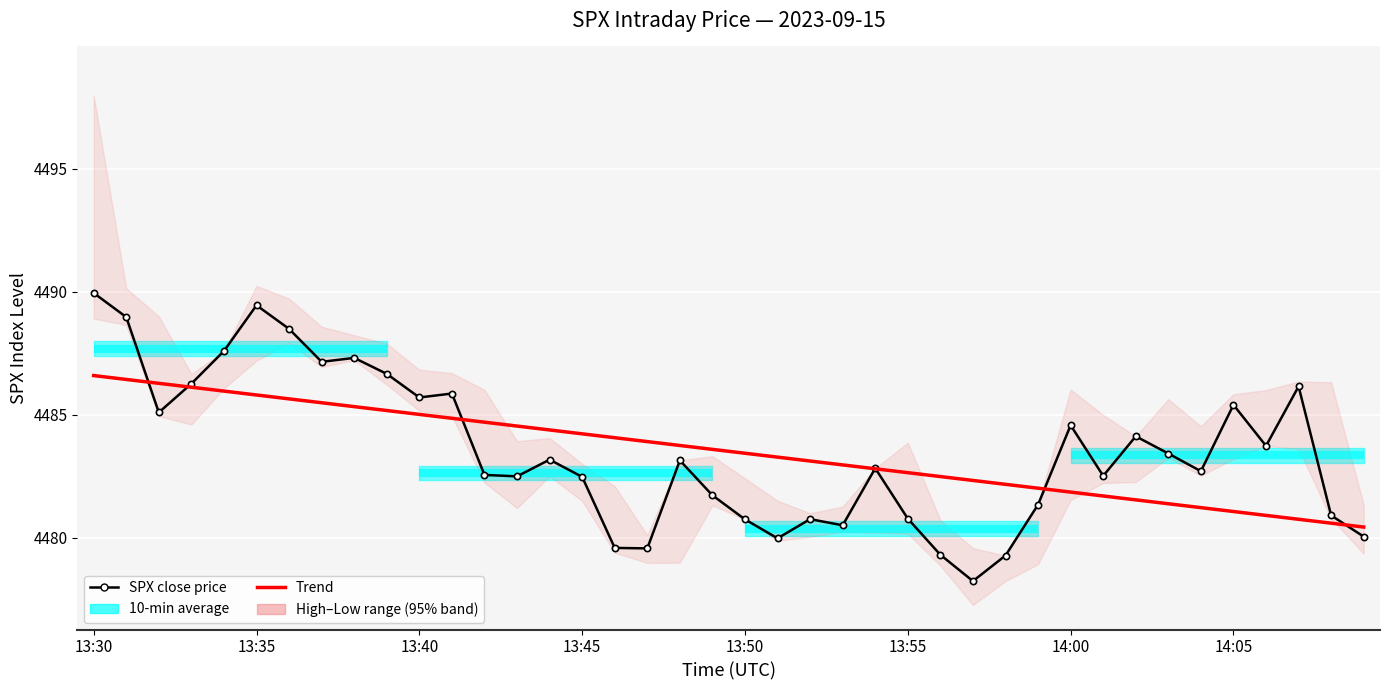

What is the difference between the maximum and minimum values in the SPX close price series?

11.7